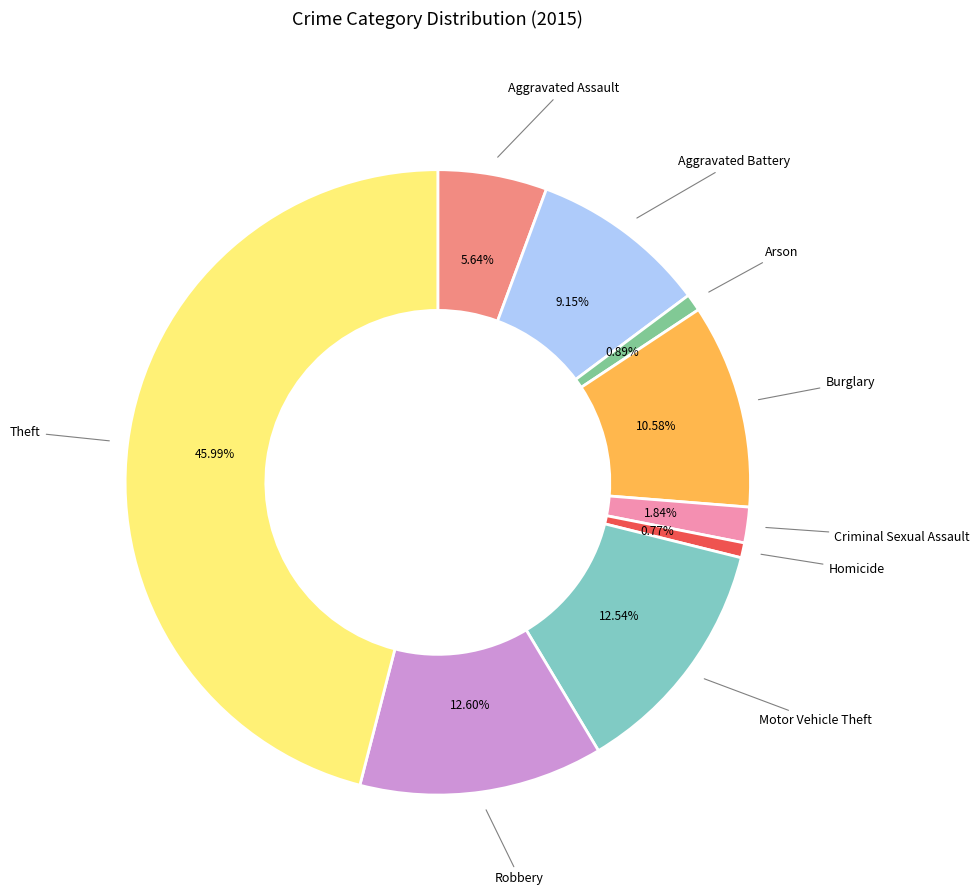

Does any single category account for the majority?

No